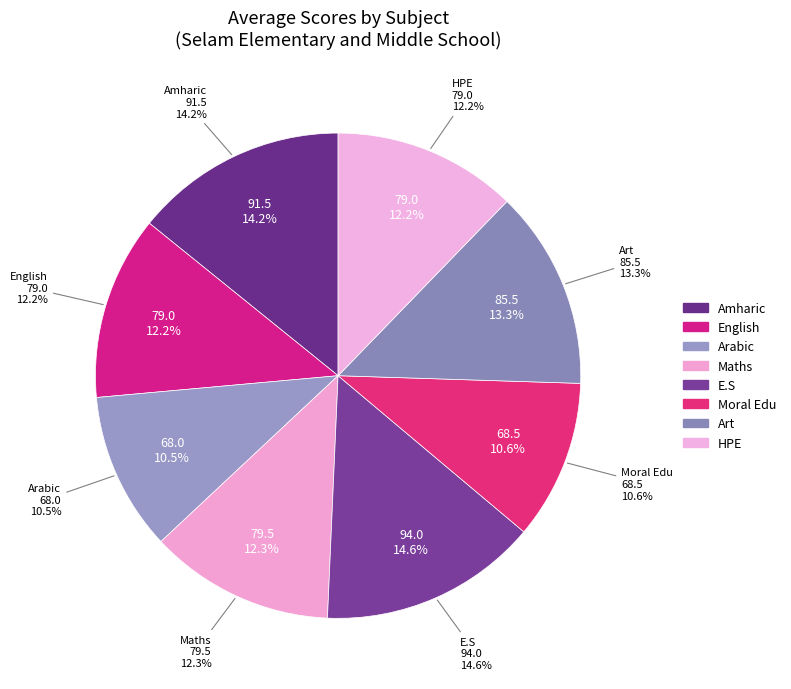

What percentage is NOT represented by Art?

86.7%